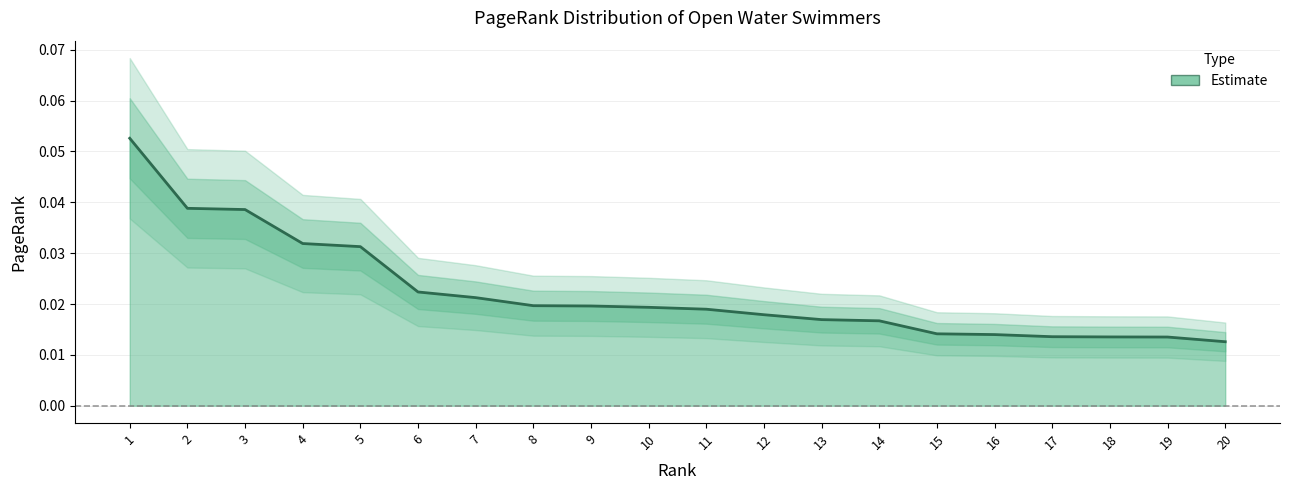

Which category has the lowest value across all series?

20